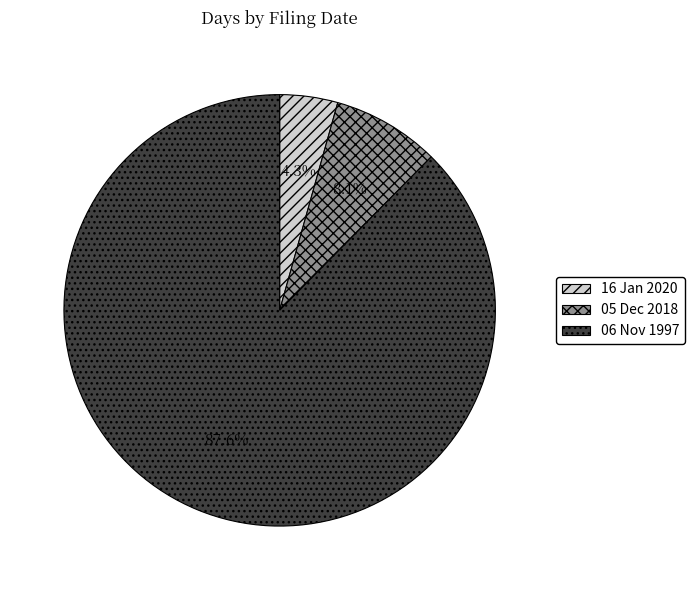

Between 05 Dec 2018 and 06 Nov 1997, which is larger?

06 Nov 1997